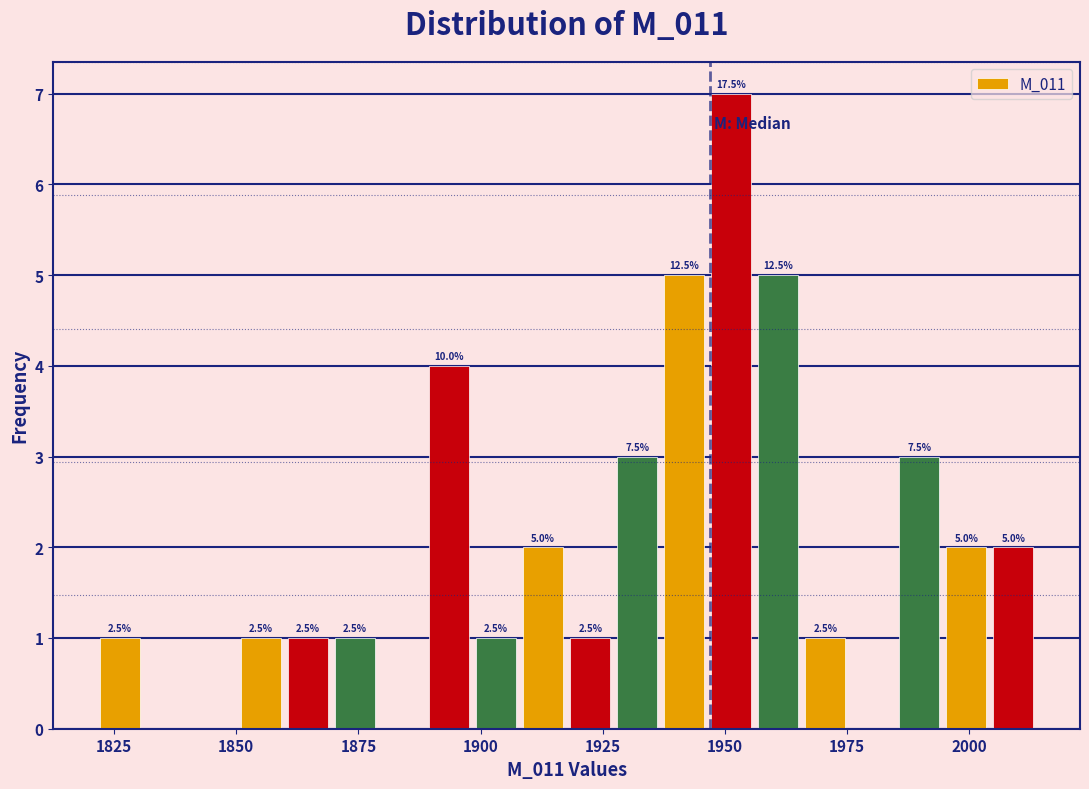

Read against the x-axis, roughly where is the centre of the tallest bar?

1950